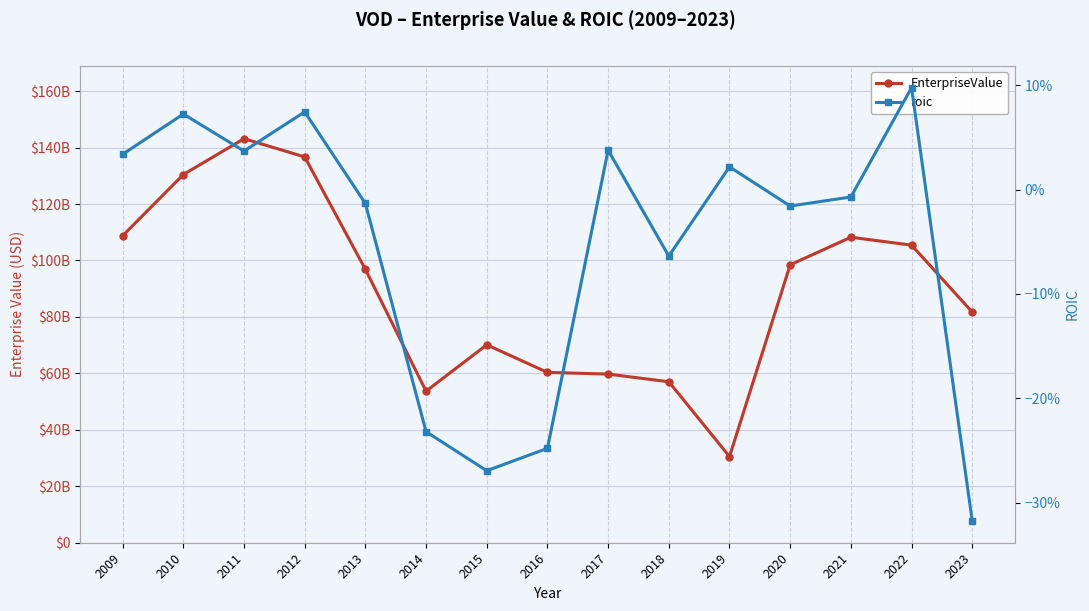

What is the difference between the highest and lowest values at 2015?

70125316307.3